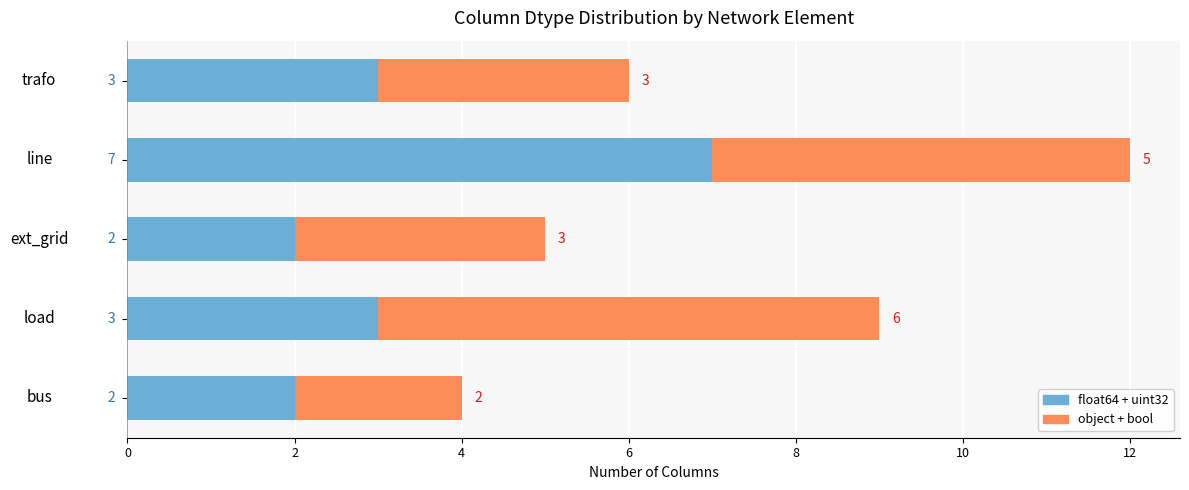

What is the total value across all series at ext_grid?

5